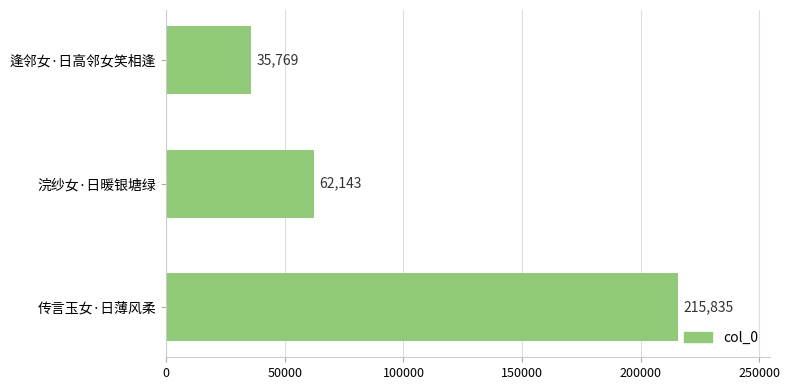

Reading top to bottom, list all the values displayed in this chart.

逢邻女·日高邻女笑相逢=35769	浣纱女·日暖银塘绿=62143	传言玉女·日薄风柔=215835